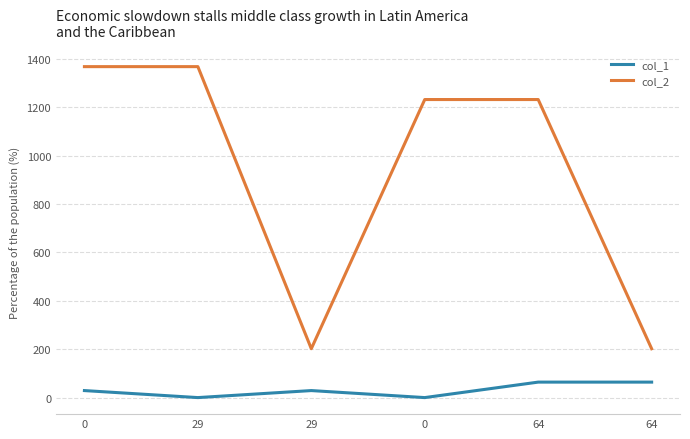

True or false: col_1 and col_2 cross at least once.

False